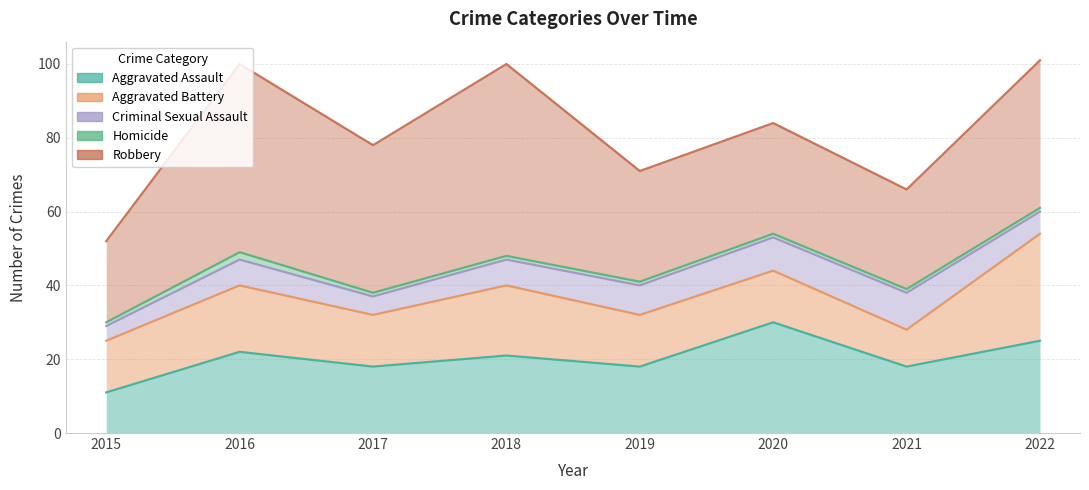

Does the chart have visible grid lines?

Yes